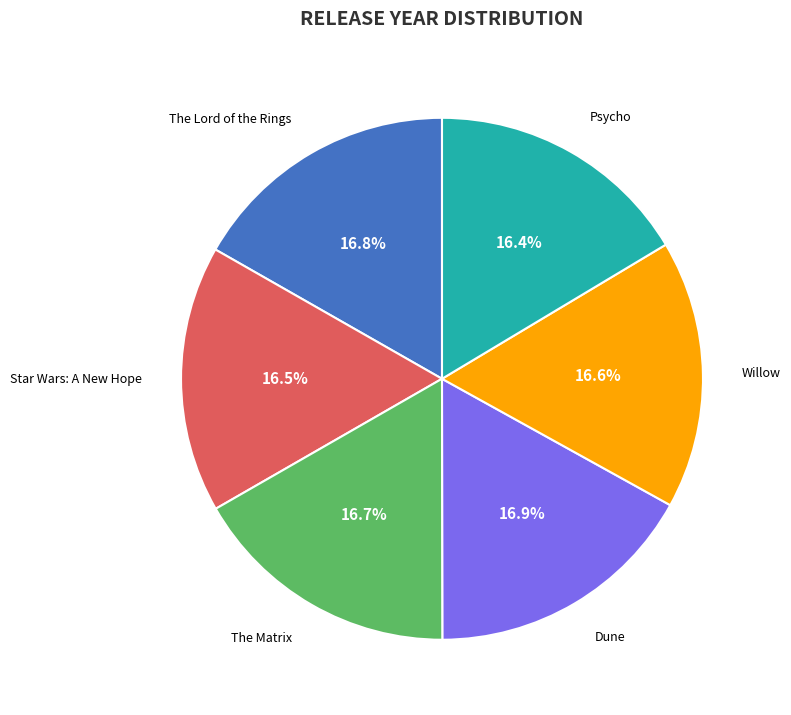

Does any single category account for the majority?

No